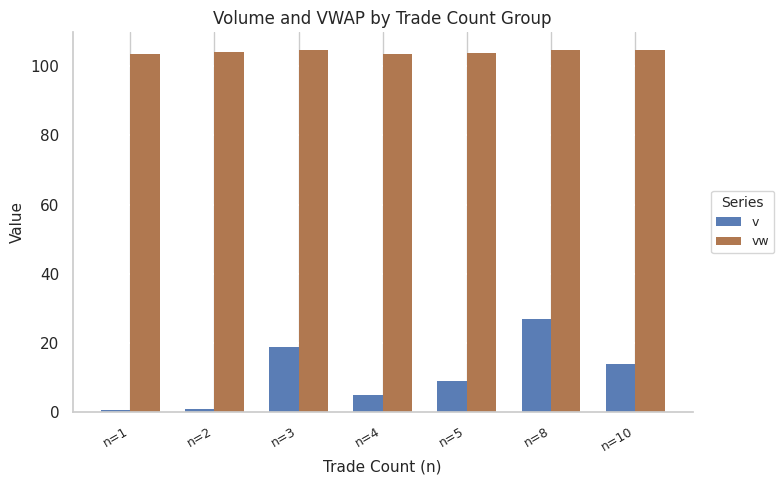

At which label does v first exceed 8?

n=3